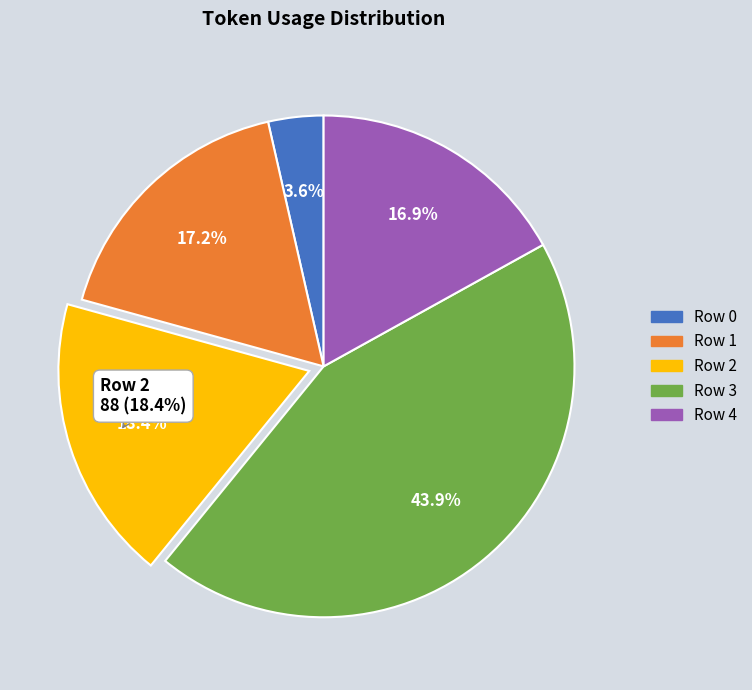

What is the largest slice in the pie chart?

Row 3